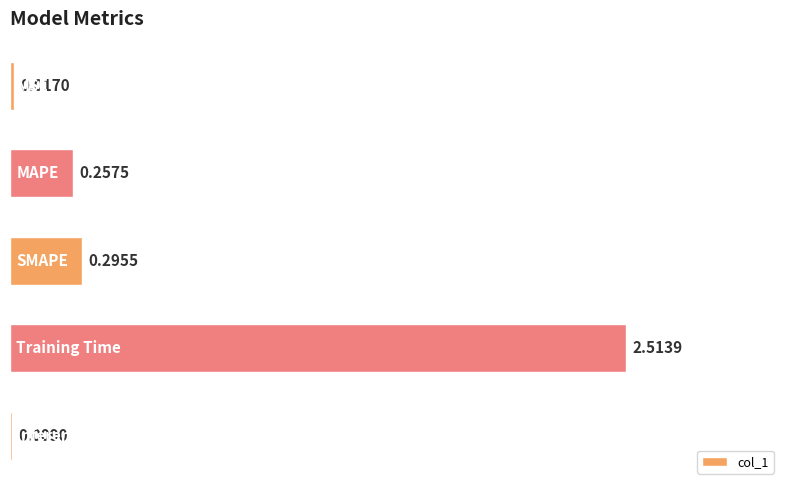

What is the sum of all values?

3.1